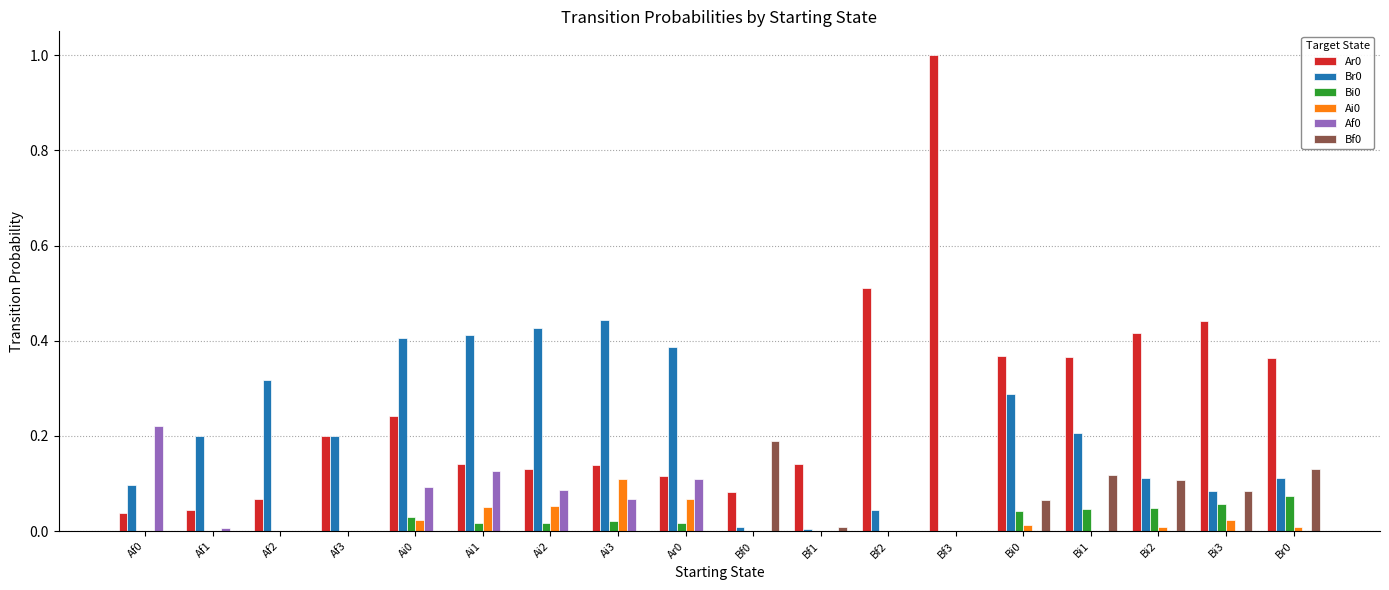

What is the total value across all series at Bf2?

0.6